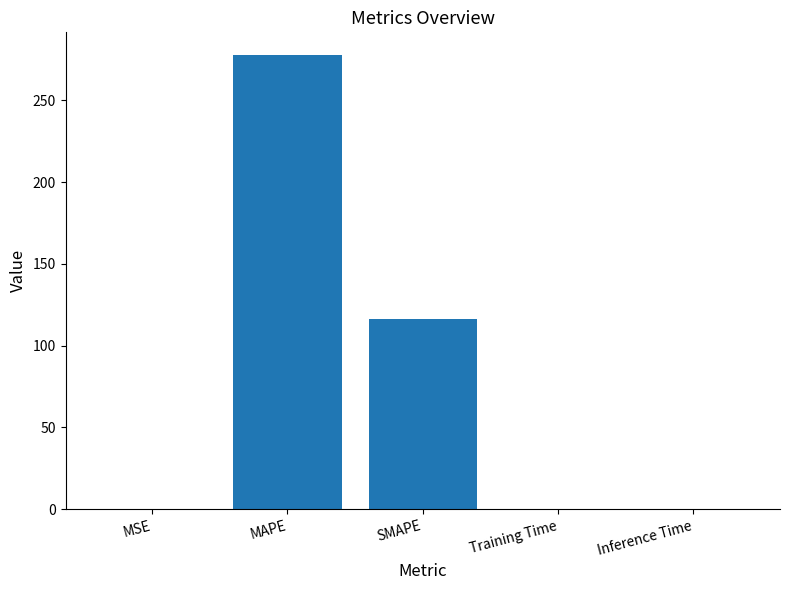

The chart shows a value of 116.3 at SMAPE. True or false?

True